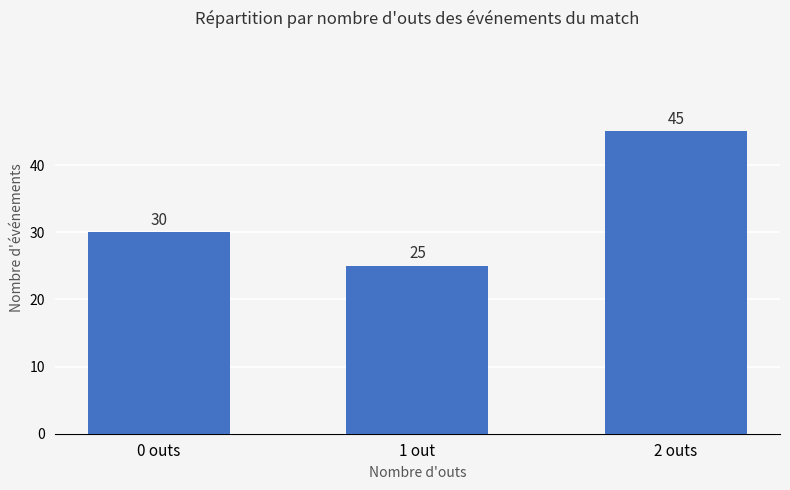

Which has a higher value, 0 outs or 1 out?

0 outs